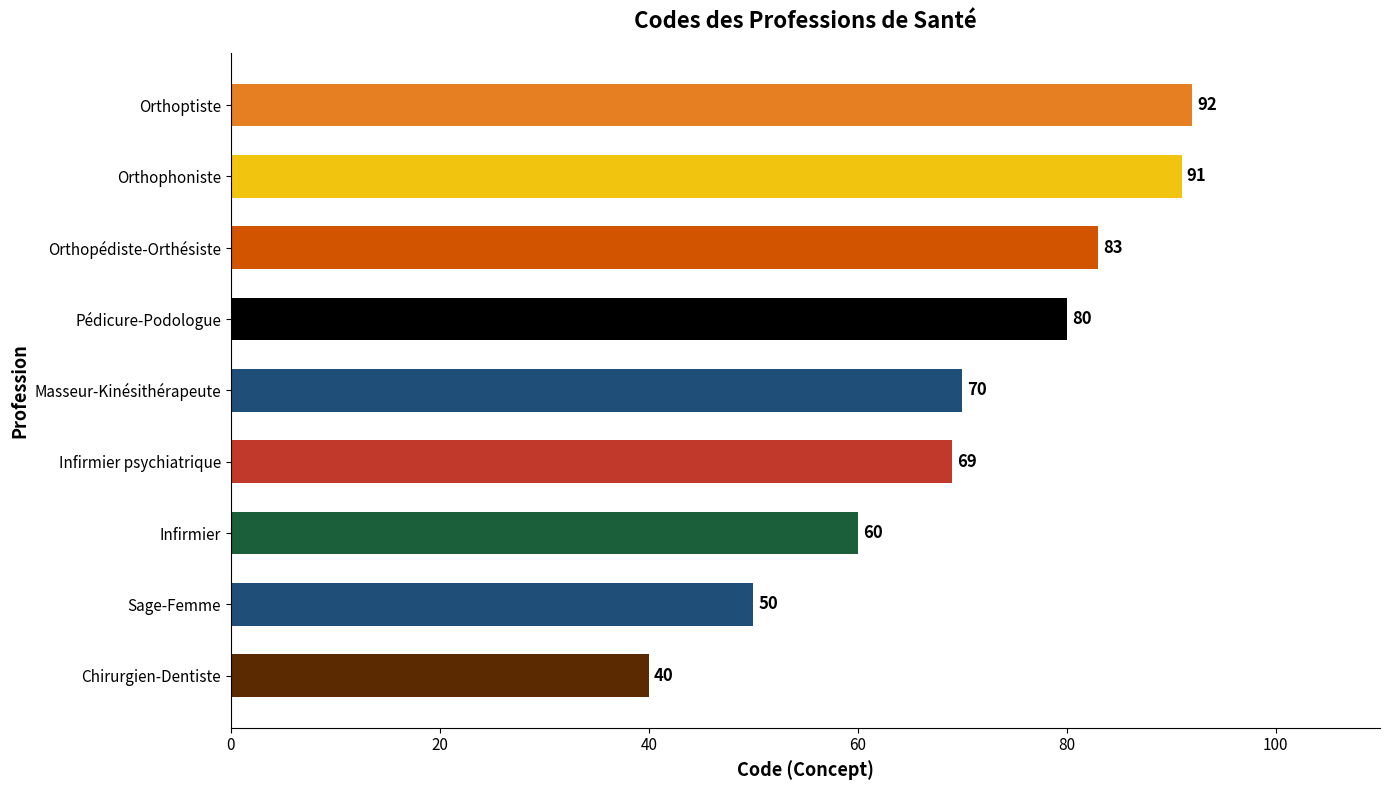

Reading bottom to top, transcribe all the data shown in this chart.

Chirurgien-Dentiste=40	Sage-Femme=50	Infirmier=60	Infirmier psychiatrique=69	Masseur-Kinésithérapeute=70	Pédicure-Podologue=80	Orthopédiste-Orthésiste=83	Orthophoniste=91	Orthoptiste=92